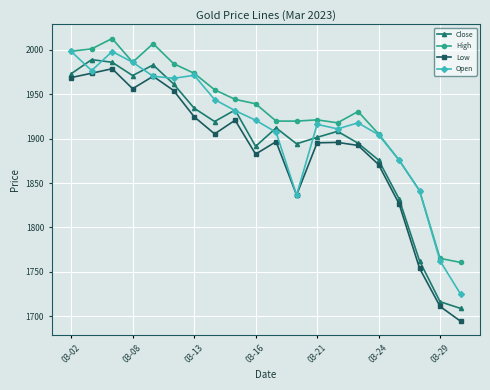

What is the minimum value for Close?

1708.9